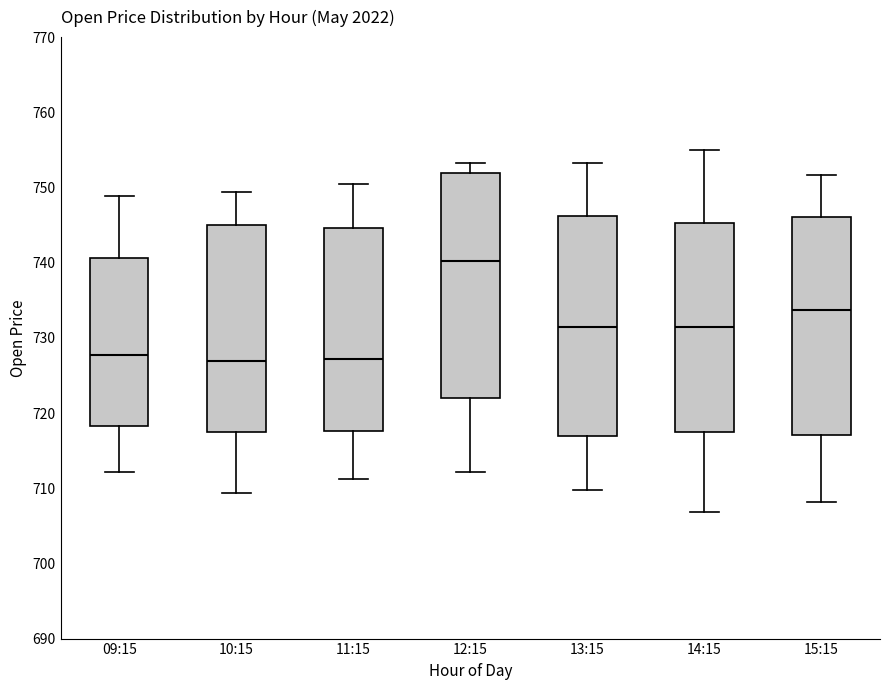

Reading left to right, read every box against the y-axis: the position of its median line, the range the box covers, and the ends of its whiskers. The values are not printed on the chart, so give them approximately, as read against the axis.

09:15: median 728, box 718 to 741, whiskers 712 to 749
10:15: median 727, box 718 to 745, whiskers 709 to 749
11:15: median 727, box 718 to 745, whiskers 711 to 751
12:15: median 740, box 722 to 752, whiskers 712 to 753
13:15: median 731, box 717 to 746, whiskers 710 to 753
14:15: median 731, box 717 to 745, whiskers 707 to 755
15:15: median 734, box 717 to 746, whiskers 708 to 752